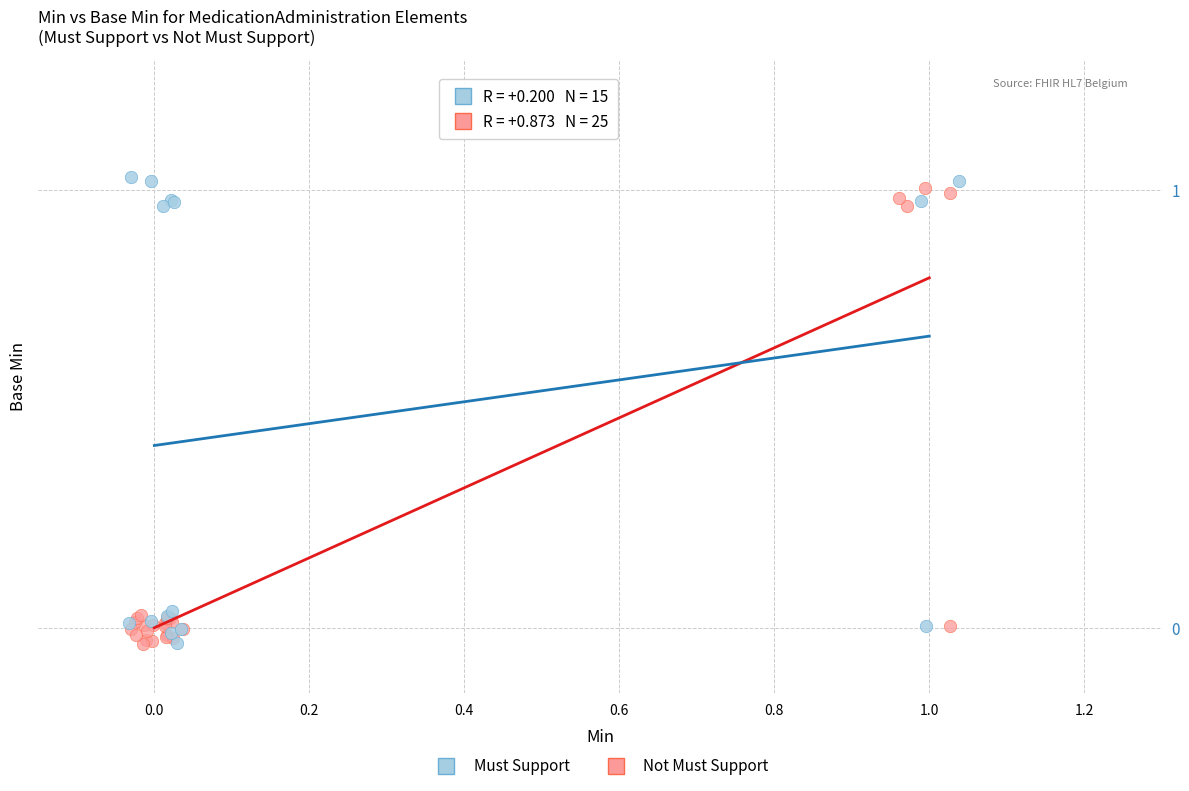

What are all the series names shown in the legend?

Must Support, Not Must Support